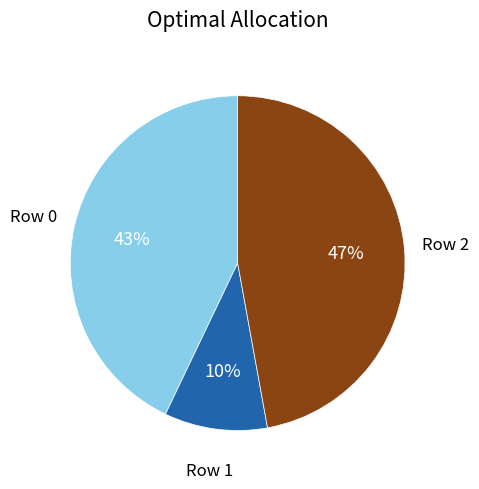

Is there any slice that represents more than half of the pie?

No